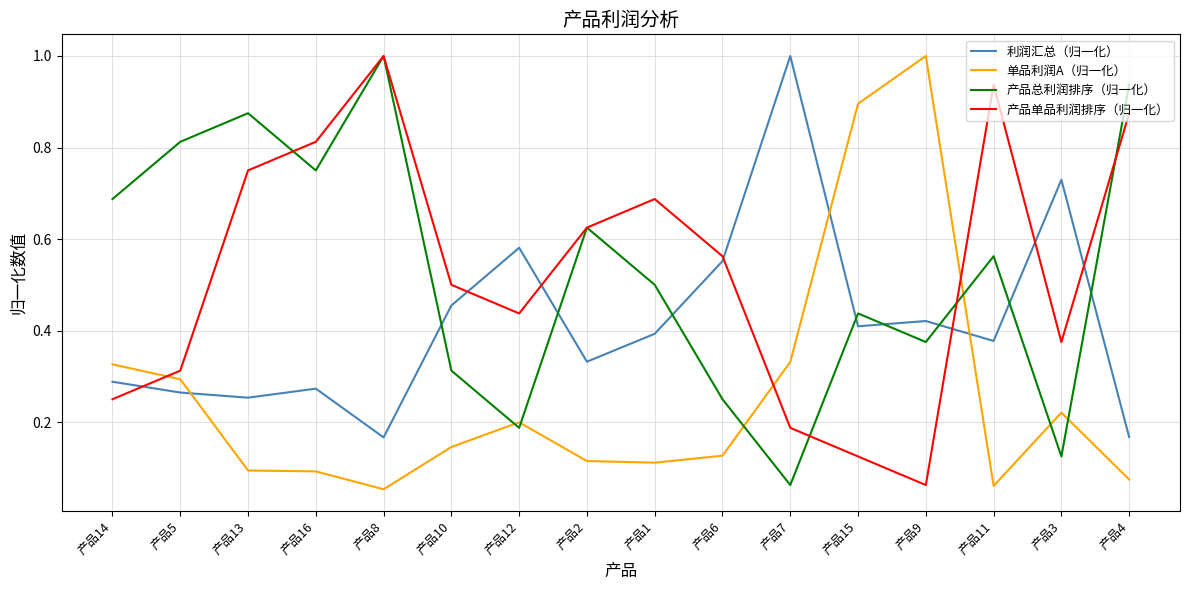

True or false: 产品总利润排序（归一化） has a value of 0.2 at 产品6.

True